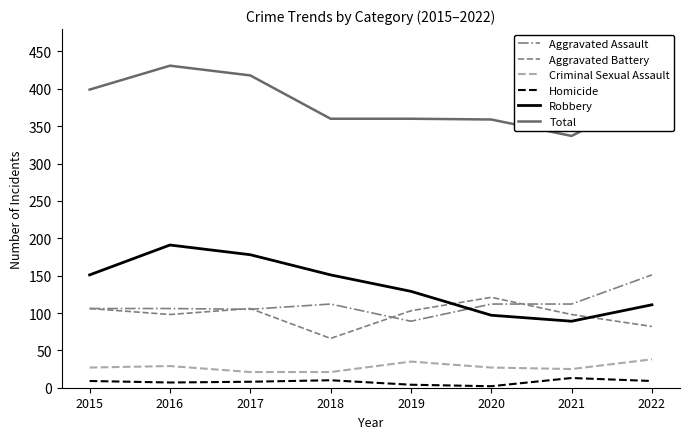

Where is Total nearest to the value 384?

2022